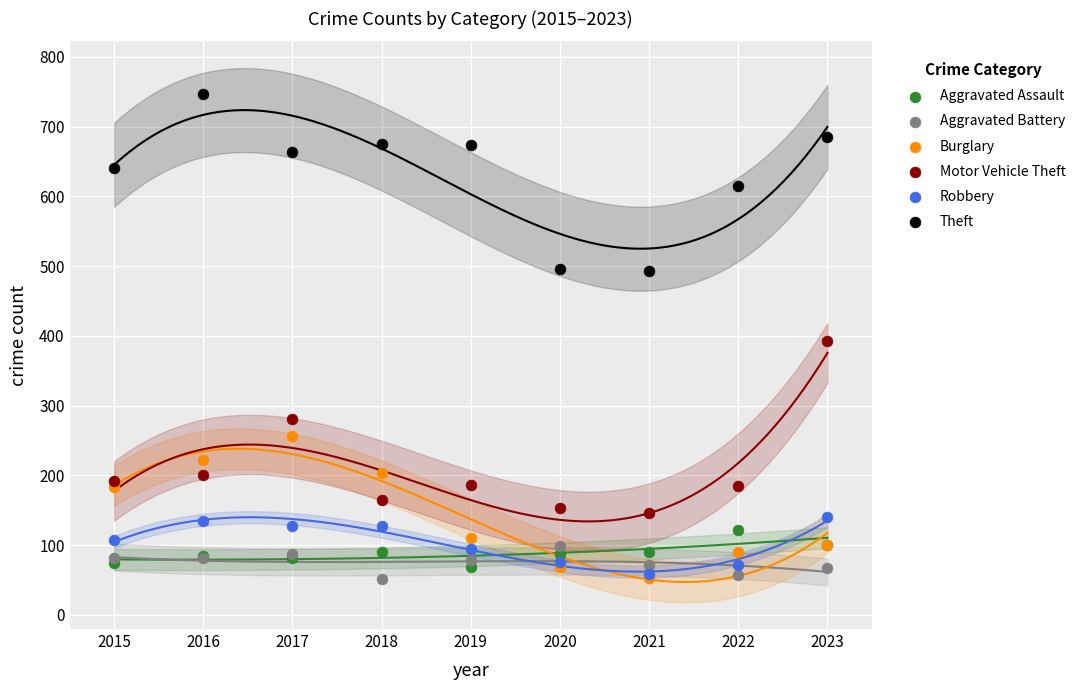

Which series reaches the maximum Y coordinate?

Theft